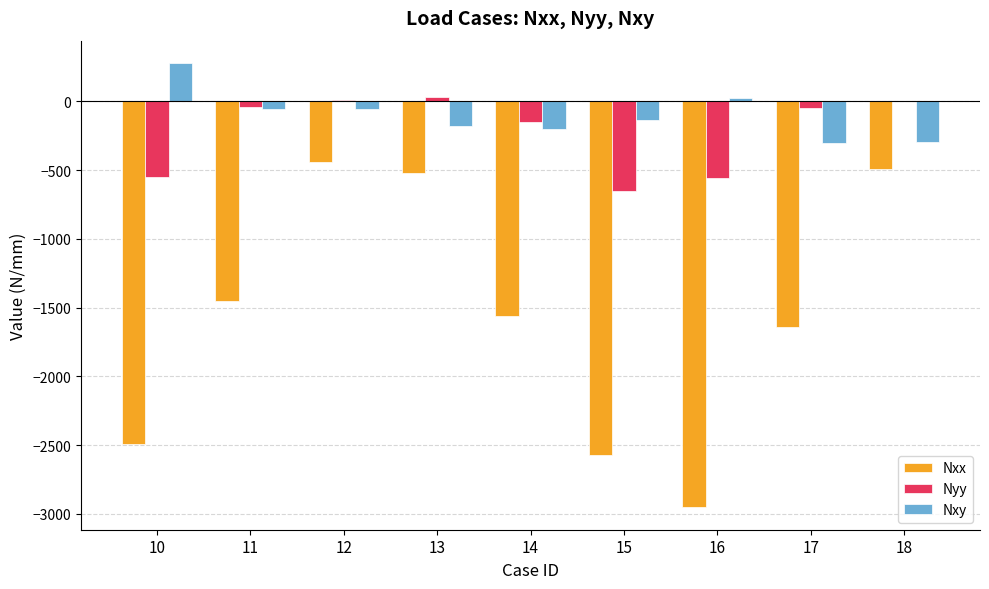

What is the sum of the Nxy values at 14 and 15?

-332.6